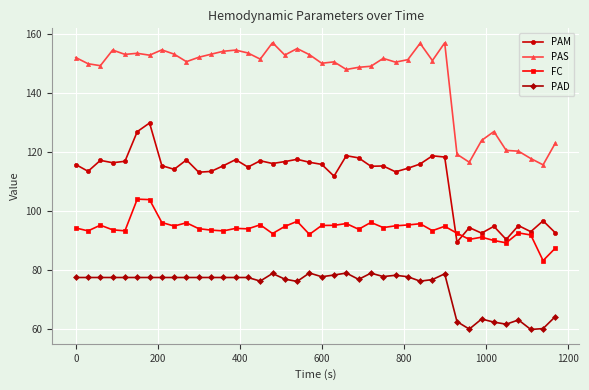

Count the number of categories in the chart.

40